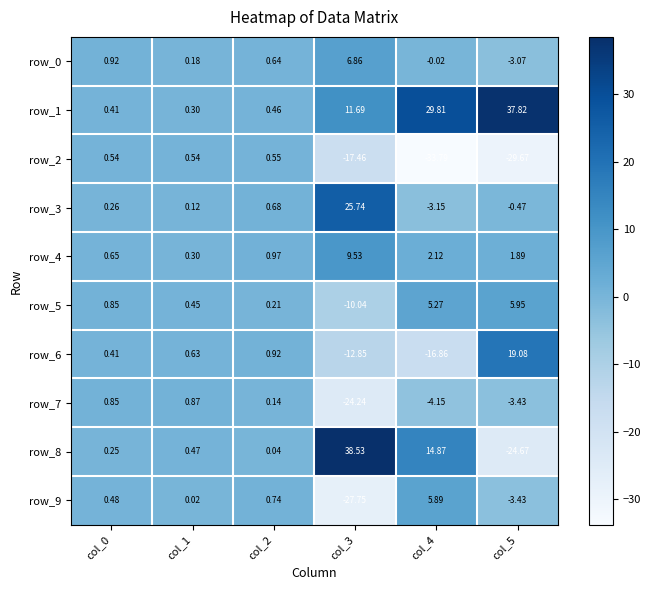

Which series has the widest spread of values?

row_8